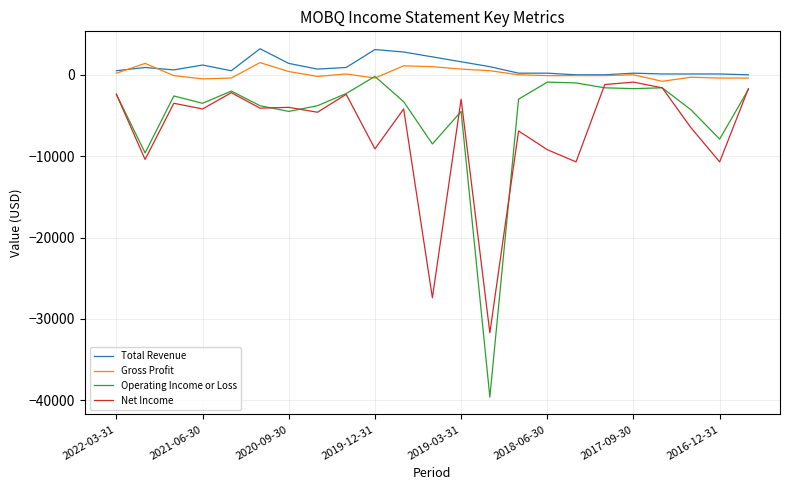

What is the minimum value shown in the chart?

-39600